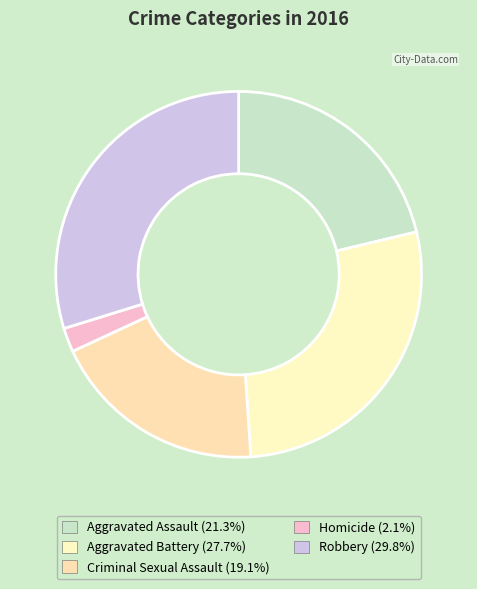

Which has a higher value, Robbery or Aggravated Battery?

Robbery